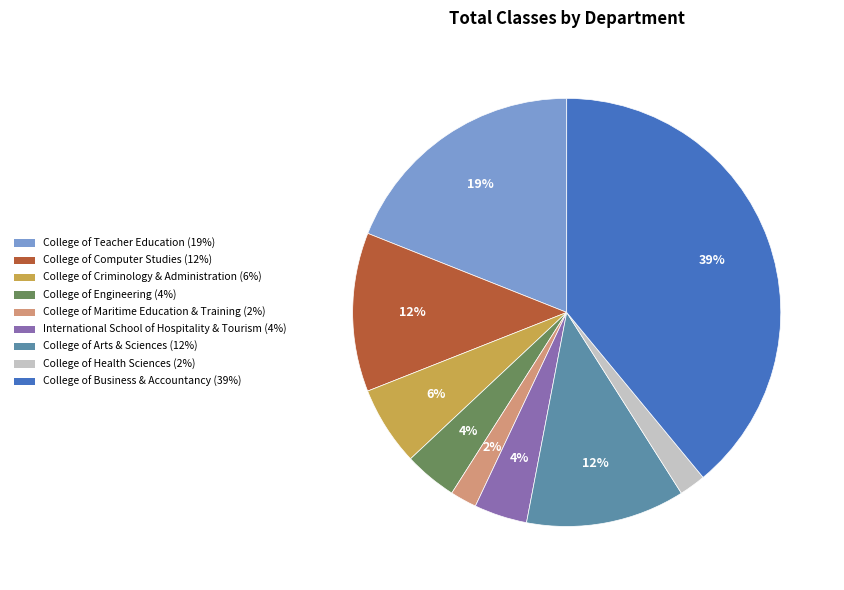

To the nearest percent, what is the difference between the largest and smallest slice percentages?

37%